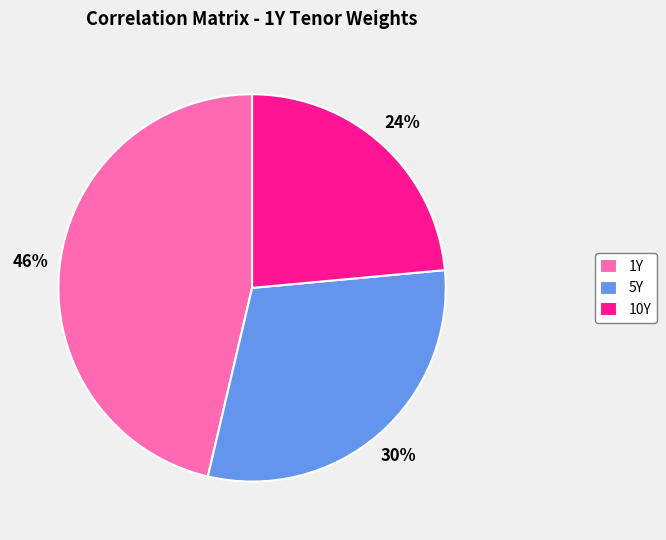

To the nearest percent, what percentage of the pie is 5Y?

30%